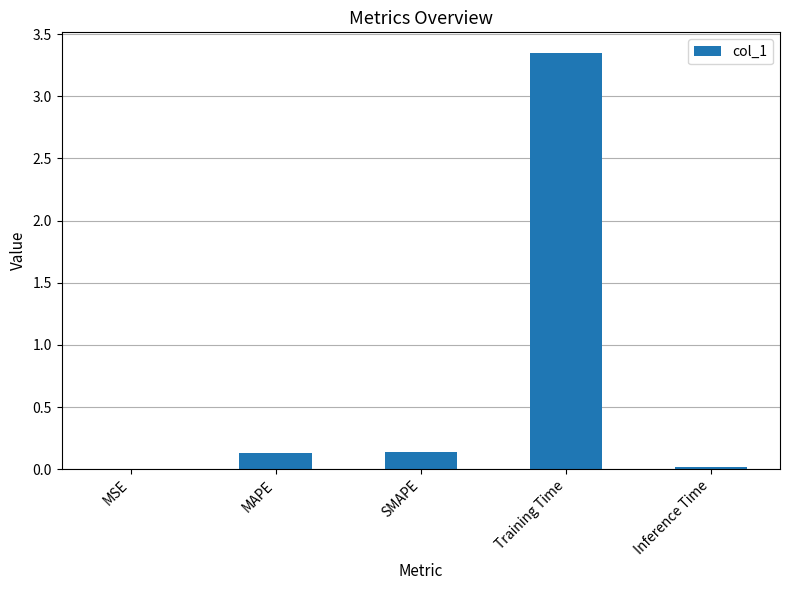

Which category has the highest value across all series?

Training Time